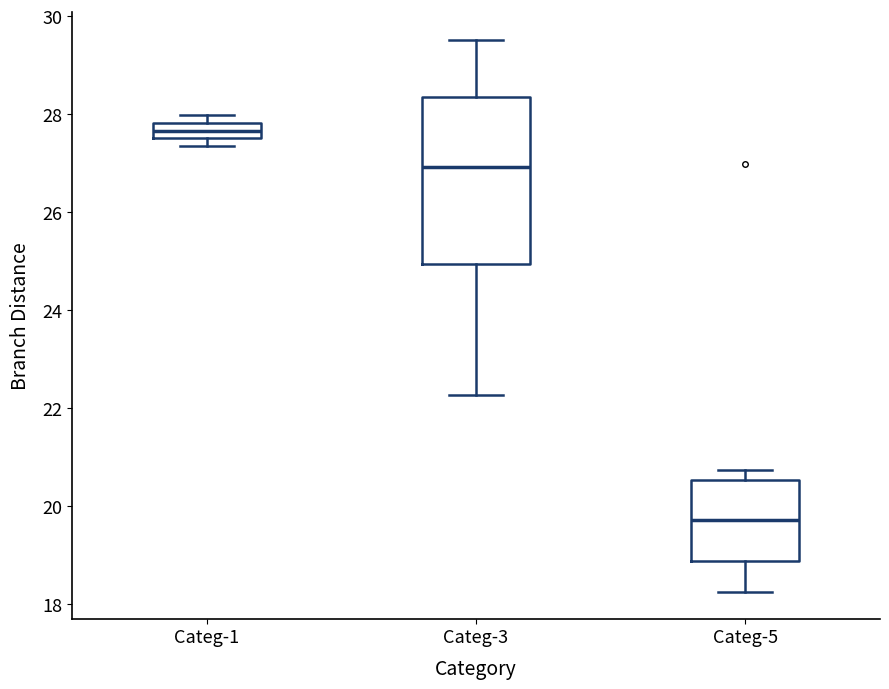

Where is the upper edge of the box for Categ-3 on the y-axis? The values are not printed on the chart, so give them approximately, as read against the axis.

28.4